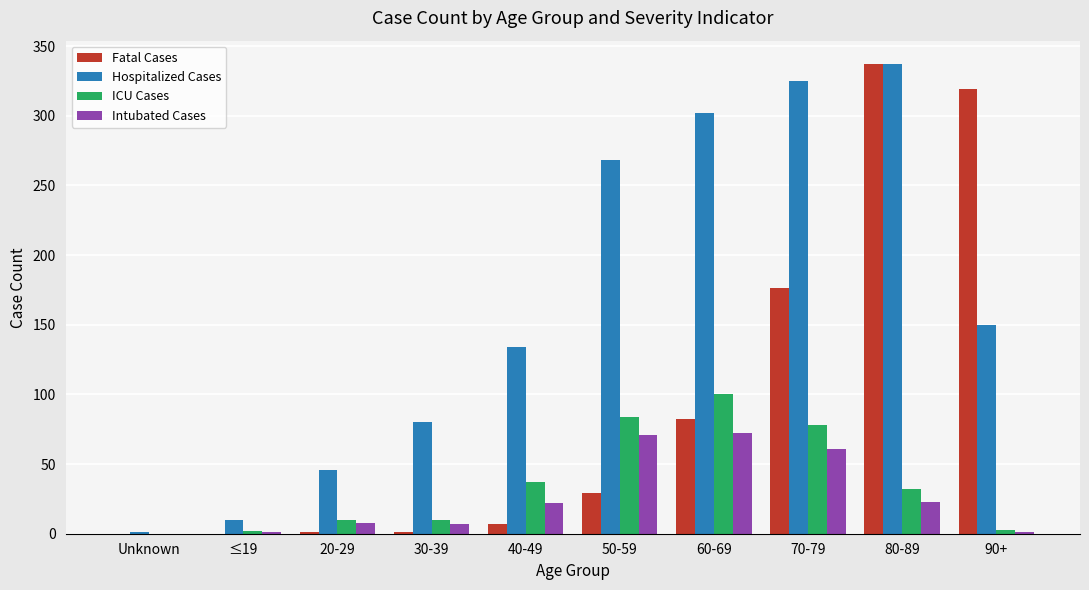

Which series has the largest range (max minus min)?

Fatal Cases